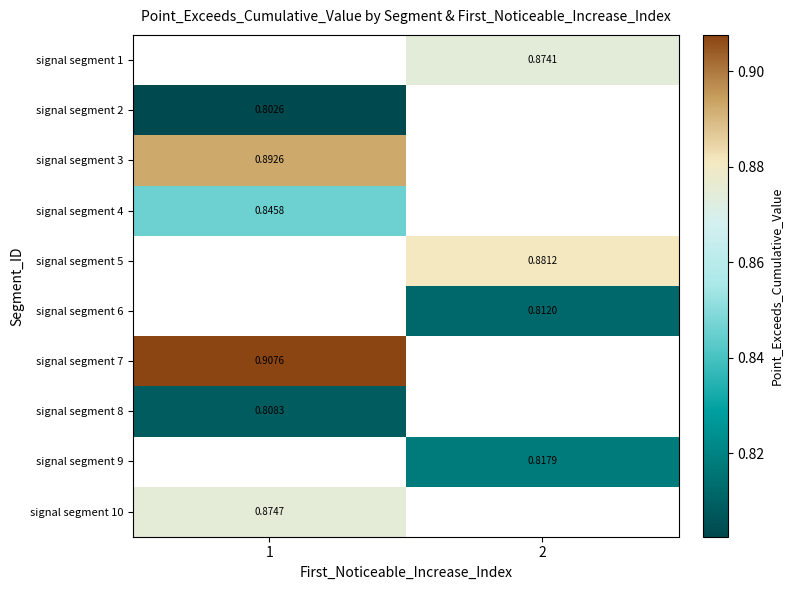

The row_1 series shows 0.4 at 1. True or false?

False